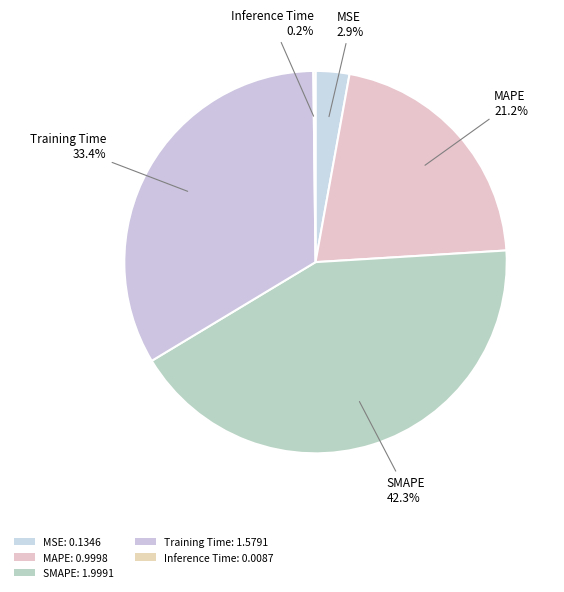

Rank the categories by value from lowest to highest.

Inference Time, MSE, MAPE, Training Time, SMAPE